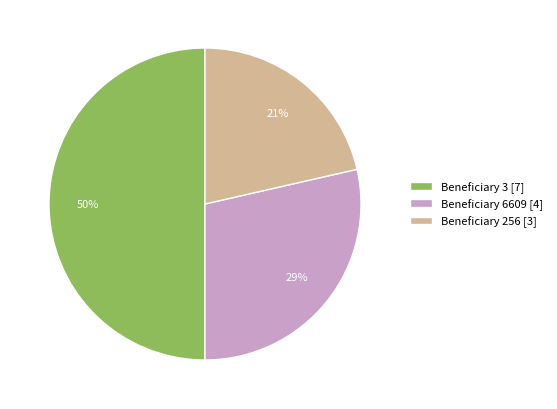

To the nearest percent, what portion does Beneficiary 3 [7] represent?

50%